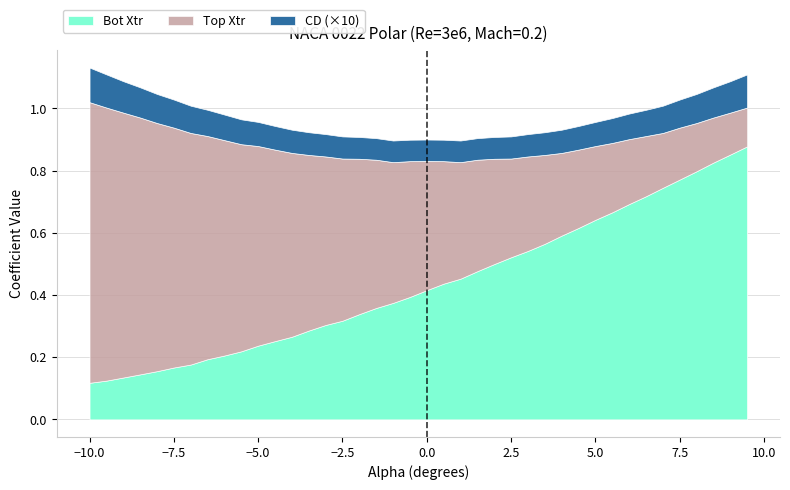

What is the difference between the second highest and second lowest values in the Top Xtr series?

0.7